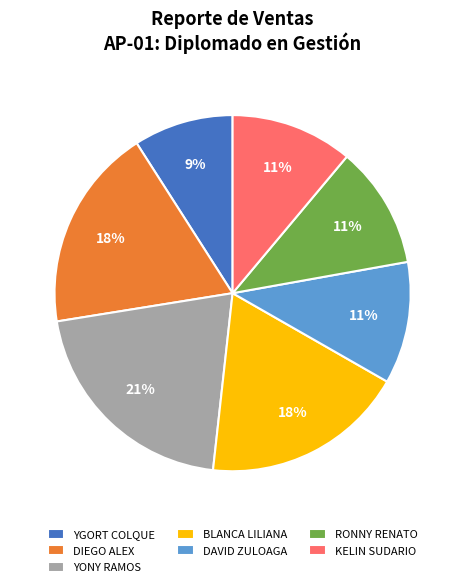

How many segments does this pie chart have?

7